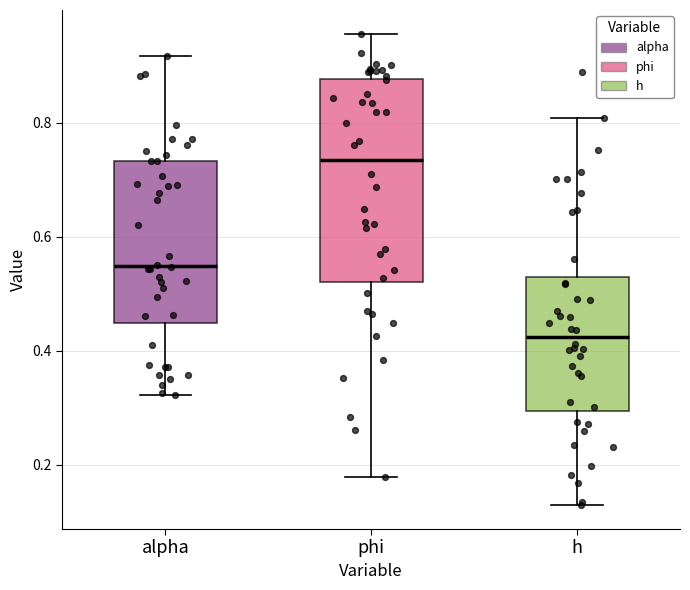

Reading left to right, read every box against the y-axis: the position of its median line, the range the box covers, and the ends of its whiskers. The values are not printed on the chart, so give them approximately, as read against the axis.

alpha: median 0.54, box 0.44 to 0.74, whiskers 0.32 to 0.92
phi: median 0.74, box 0.52 to 0.88, whiskers 0.18 to 0.96
h: median 0.42, box 0.30 to 0.52, whiskers 0.12 to 0.80